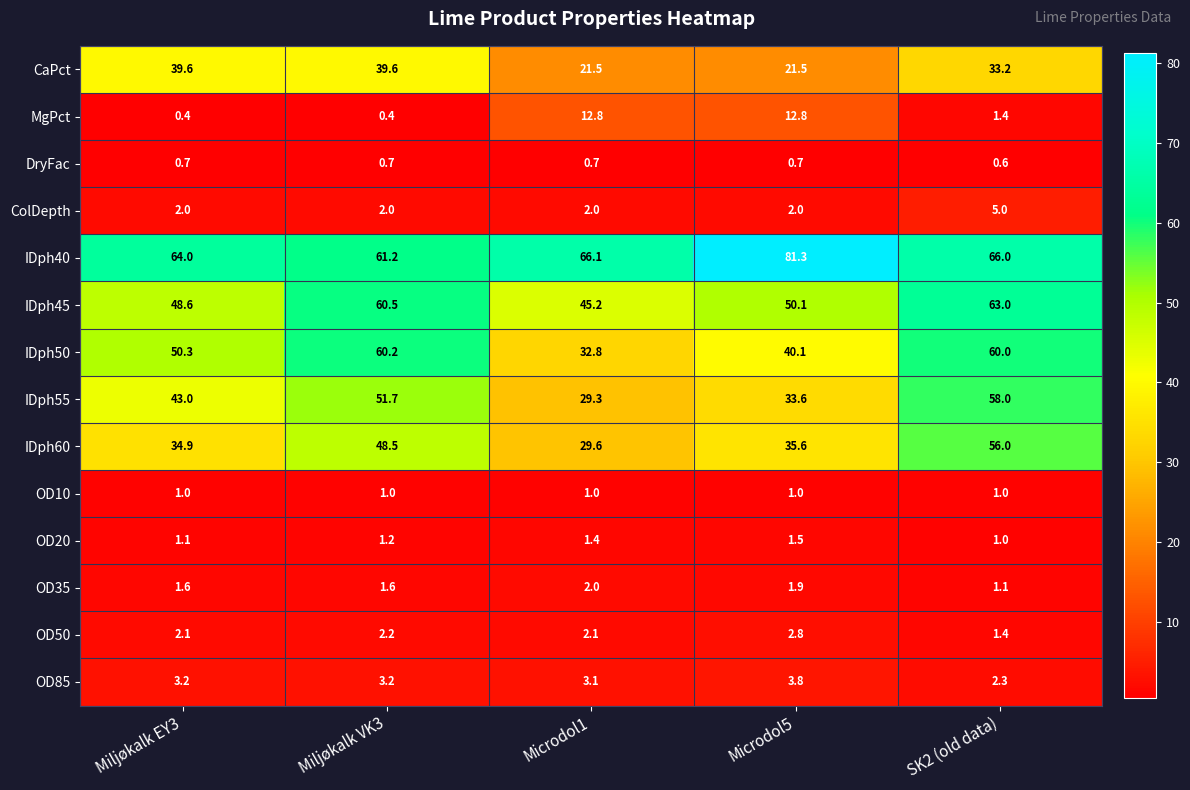

List the series in order of their peak value, highest first.

IDph40, IDph45, IDph50, IDph55, IDph60, CaPct, MgPct, ColDepth, OD85, OD50, OD35, OD20, OD10, DryFac